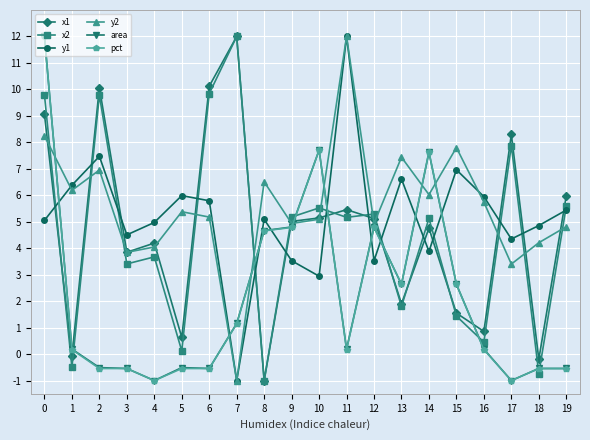

True or false: y2 has a value of 7.8 at 15.

True